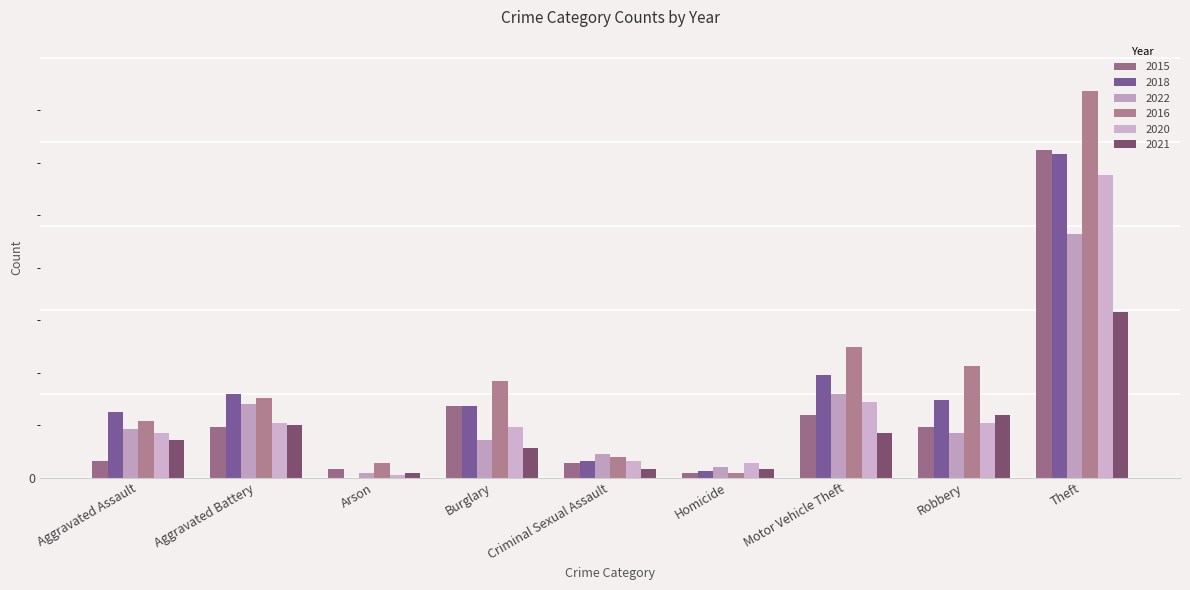

Does the chart contain stacked bars?

No